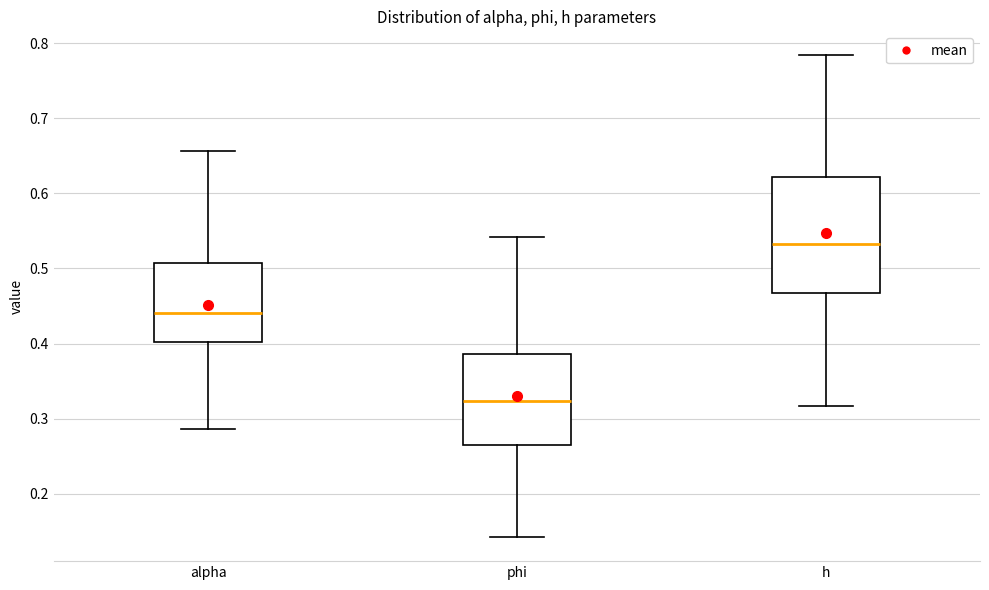

Comparing the boxes themselves (not the whiskers), which one is the tallest?

h